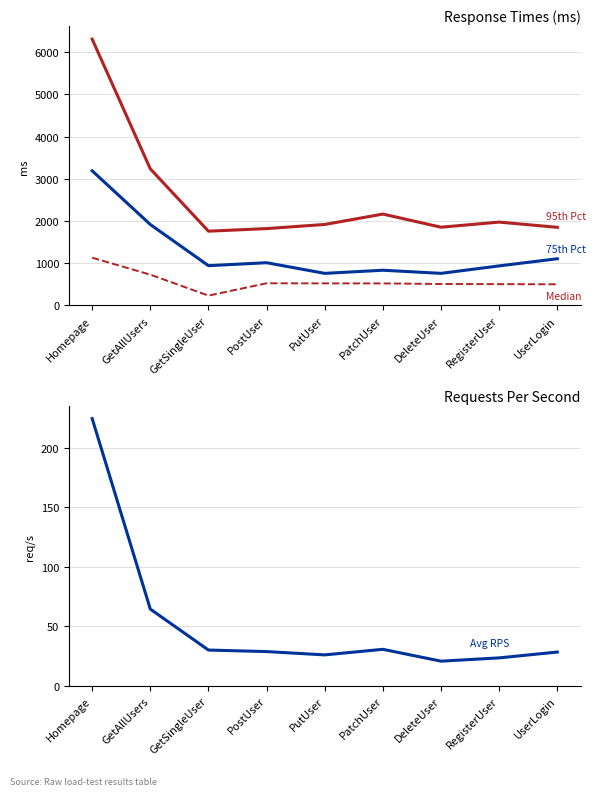

Does the chart have visible grid lines?

Yes